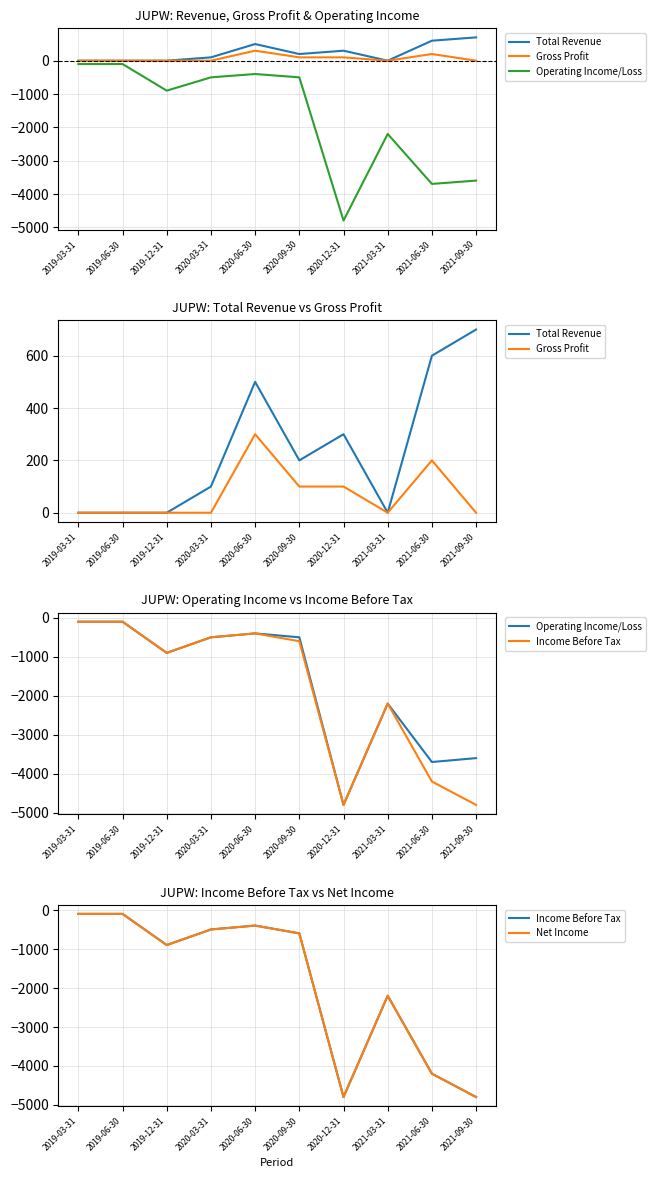

Does the chart have visible grid lines?

Yes